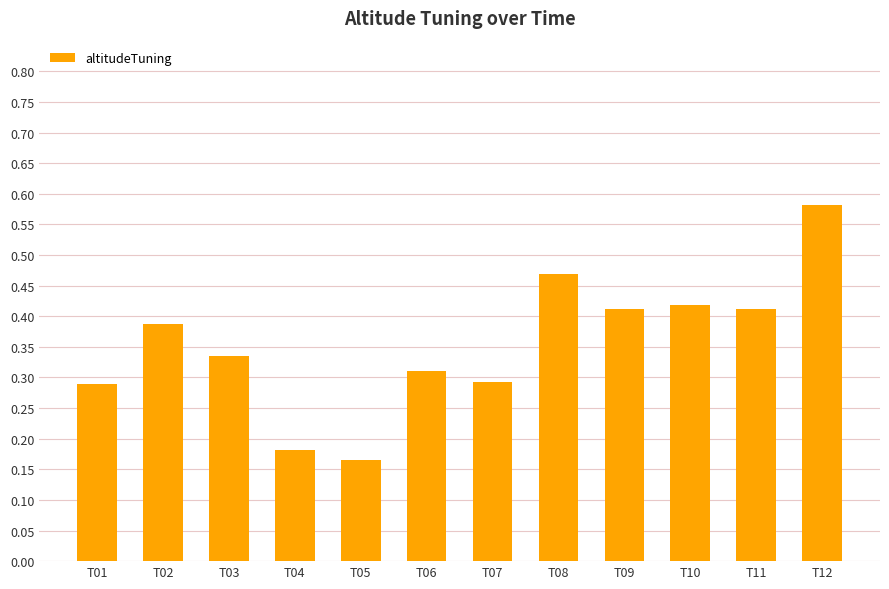

Between T04 and T03, which is larger?

T03